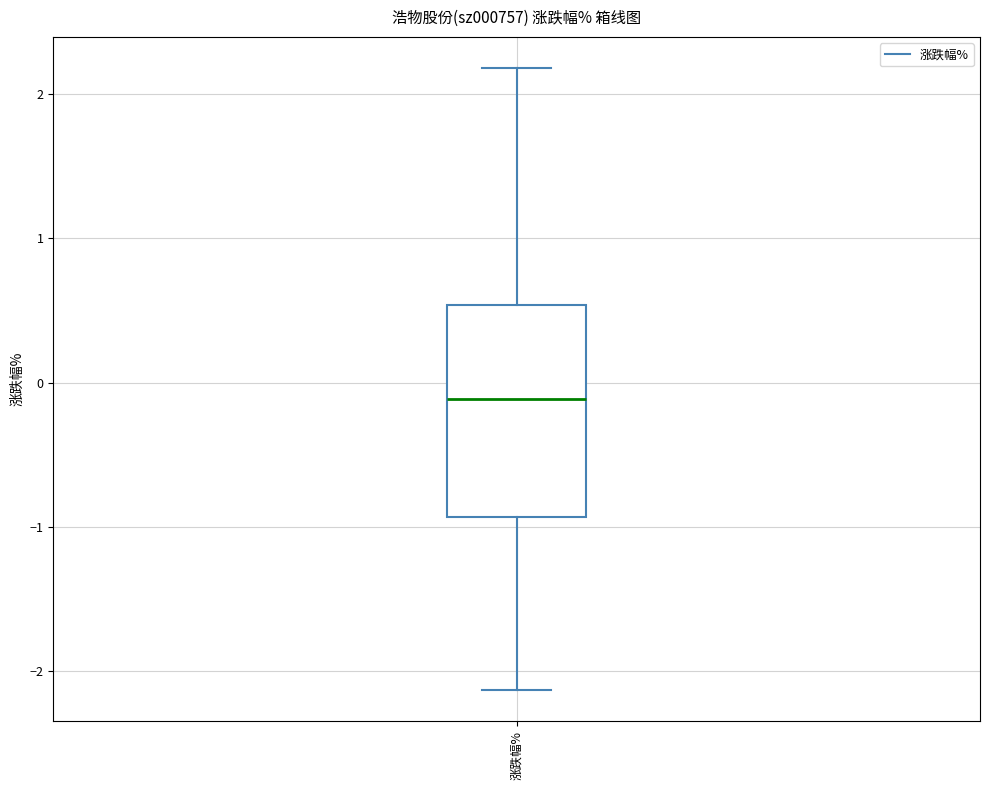

Where is the lower edge of the box for 涨跌幅% on the y-axis? The values are not printed on the chart, so give them approximately, as read against the axis.

-0.9